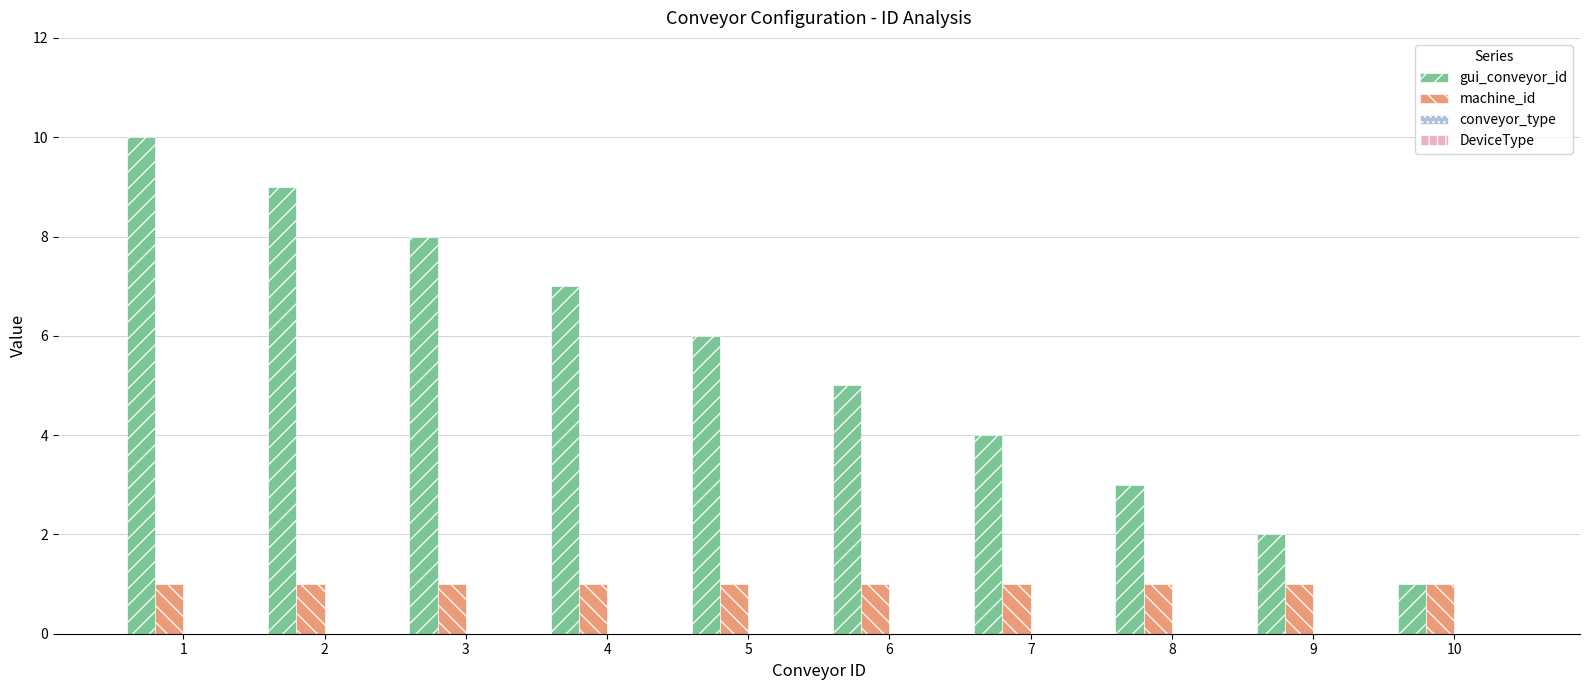

Reading left to right, extract all data points from this chart.

gui_conveyor_id: 10	9	8	7	6	5	4	3	2	1
machine_id: 1	1	1	1	1	1	1	1	1	1